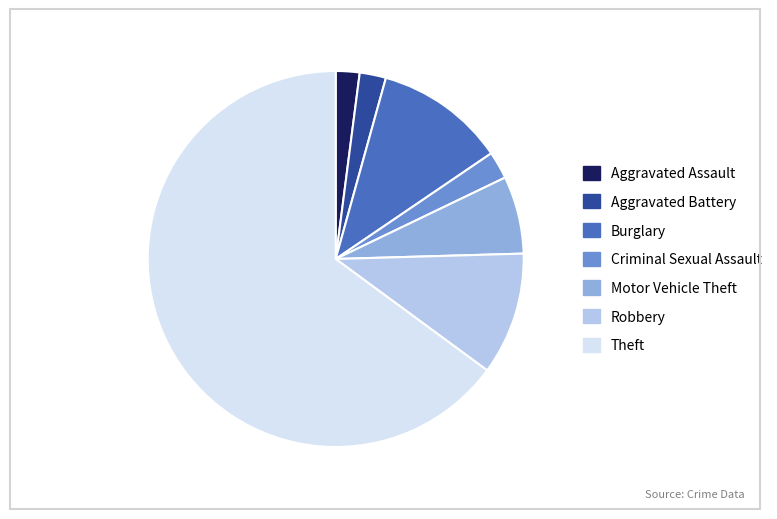

Does Theft represent more than half of the total?

Yes